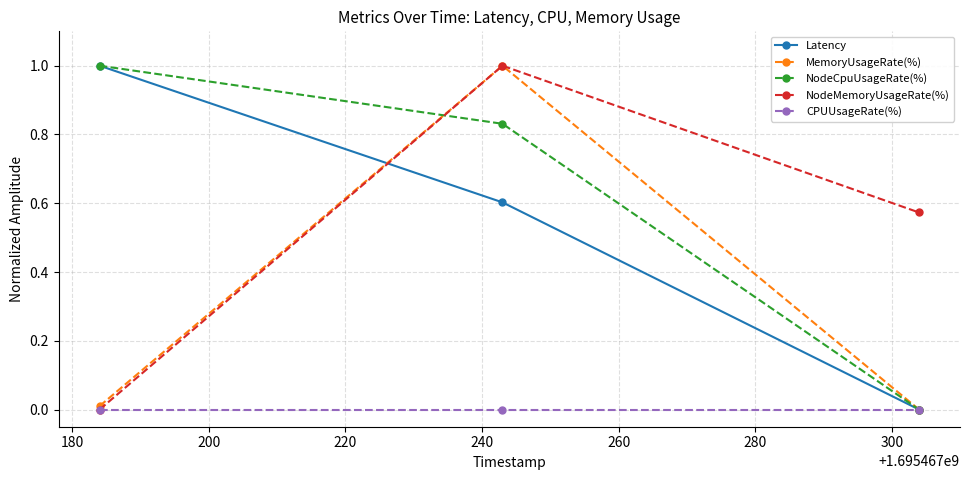

Which series has the largest total across all categories?

NodeCpuUsageRate(%)